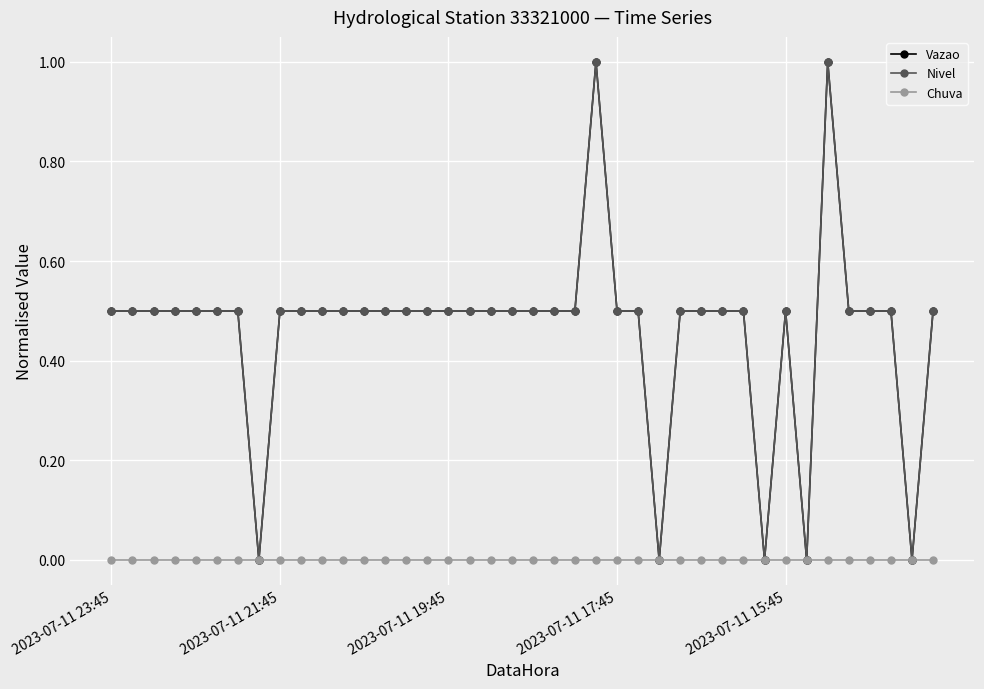

At how many categories does at least one series exceed 0?

35